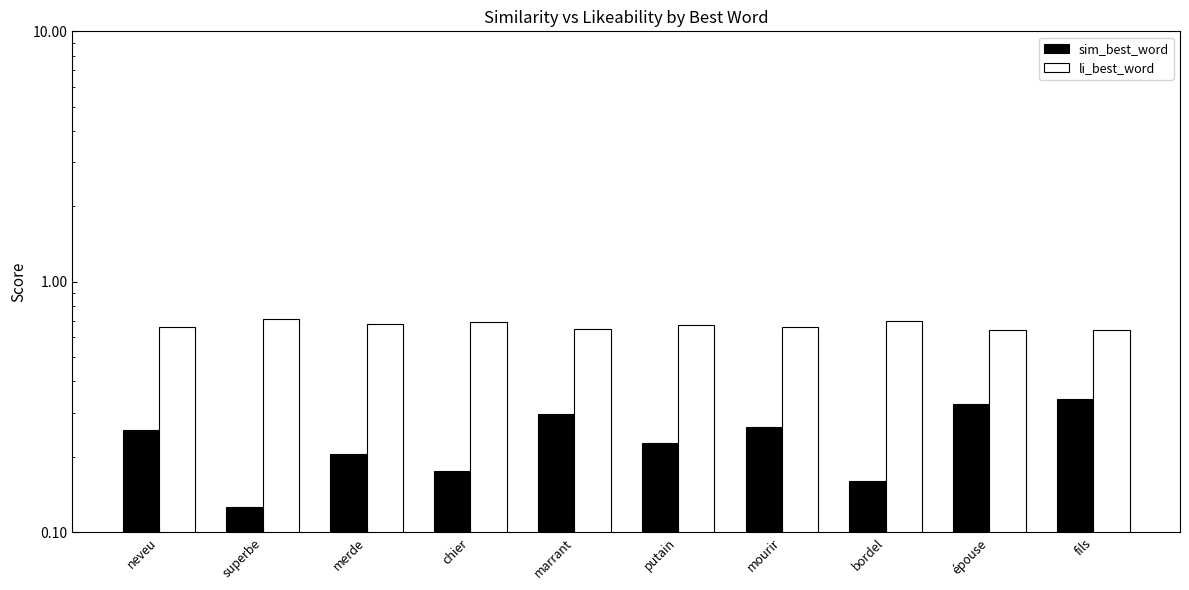

Which label corresponds to the largest value in the chart?

superbe